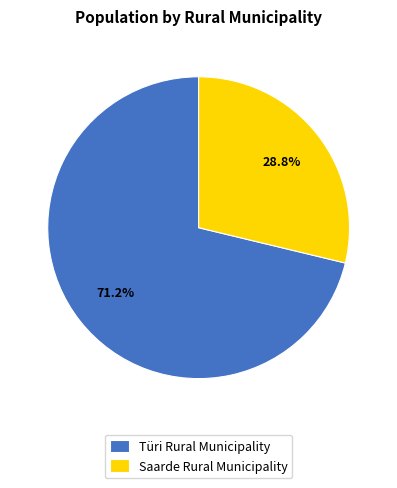

Is it true that Türi Rural Municipality is 71% of the pie?

True